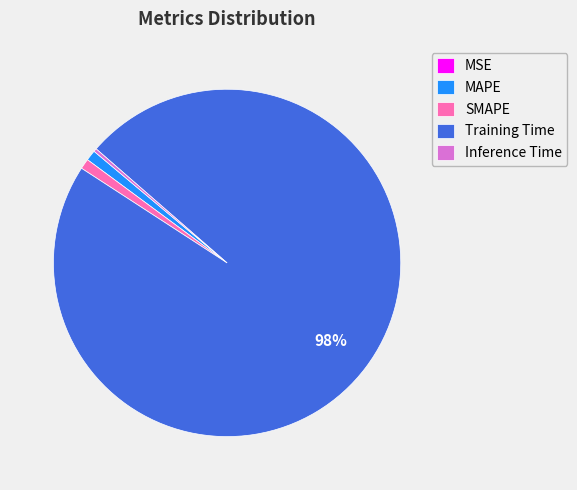

To the nearest percent, what is the average slice percentage?

20%